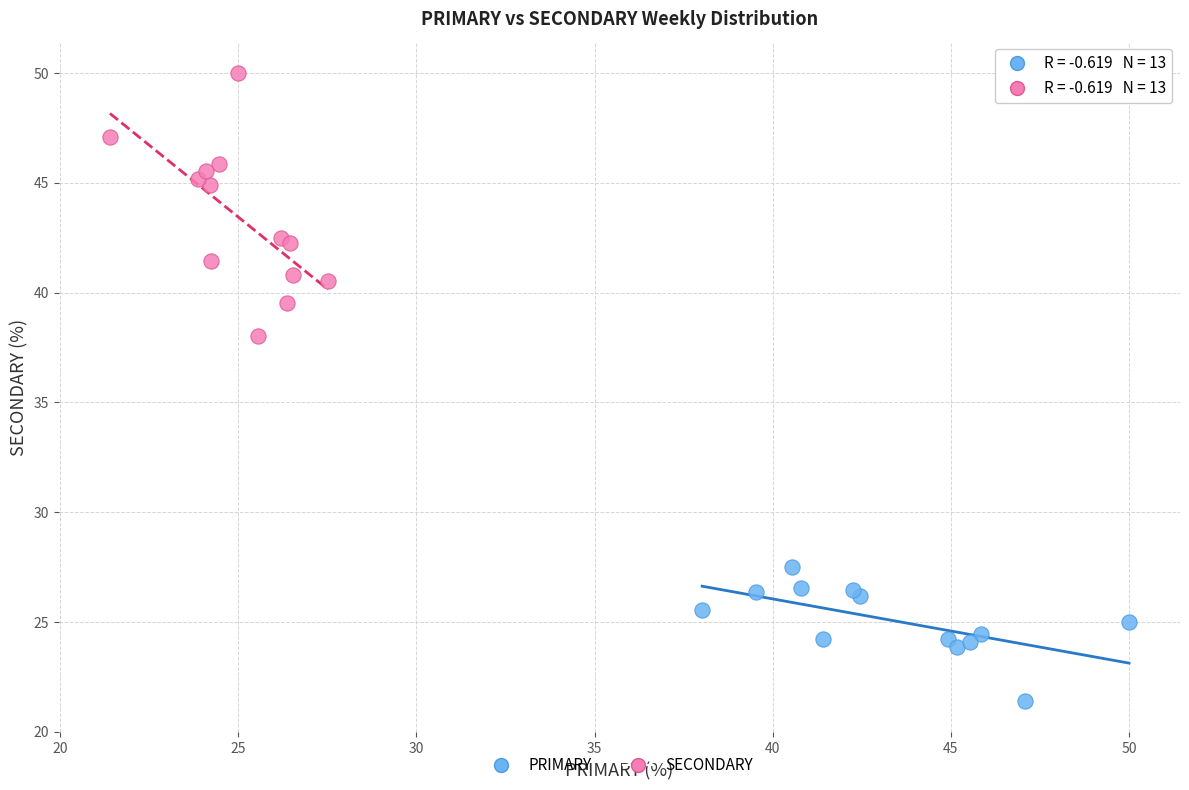

What are all the series names shown in the legend?

PRIMARY, SECONDARY